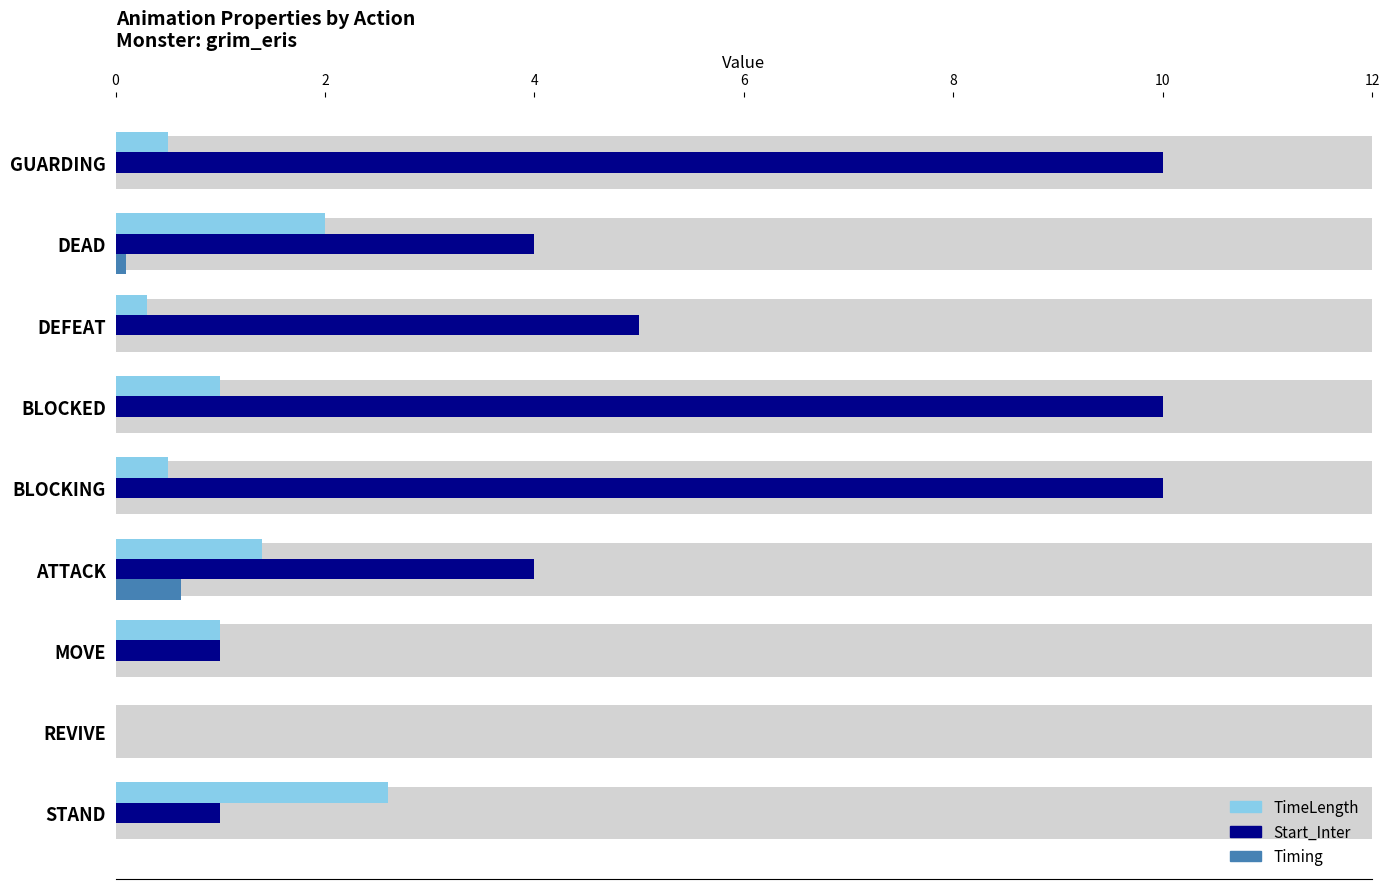

How many Timing values are between 0 and 1?

9